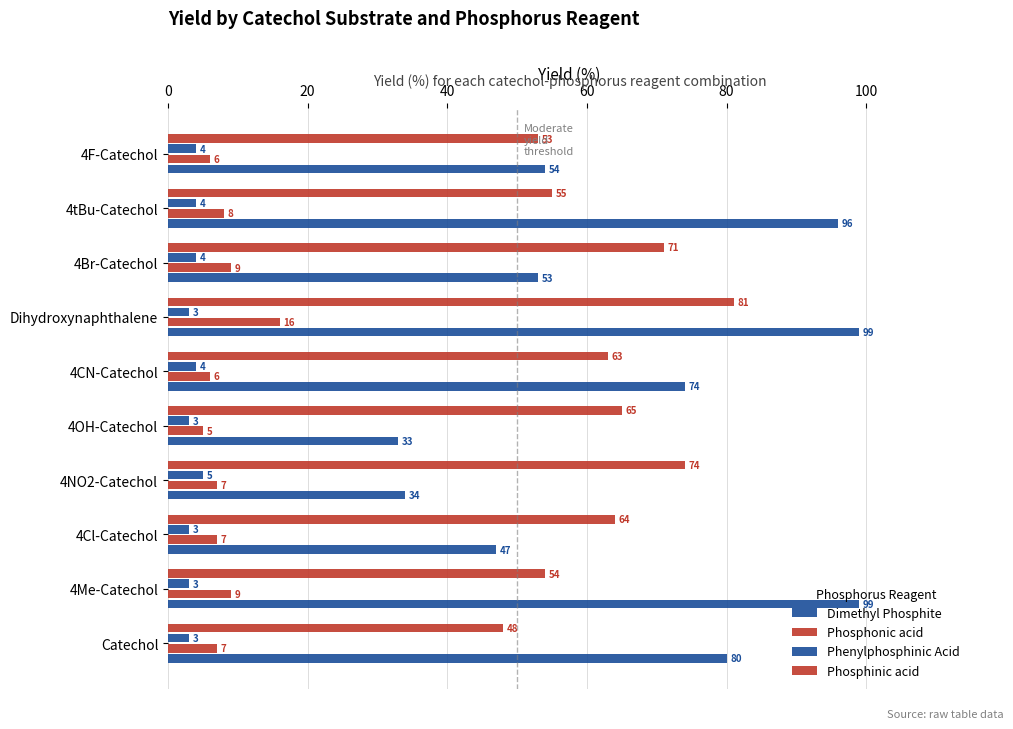

What is the average value of the Phosphinic acid series?

63